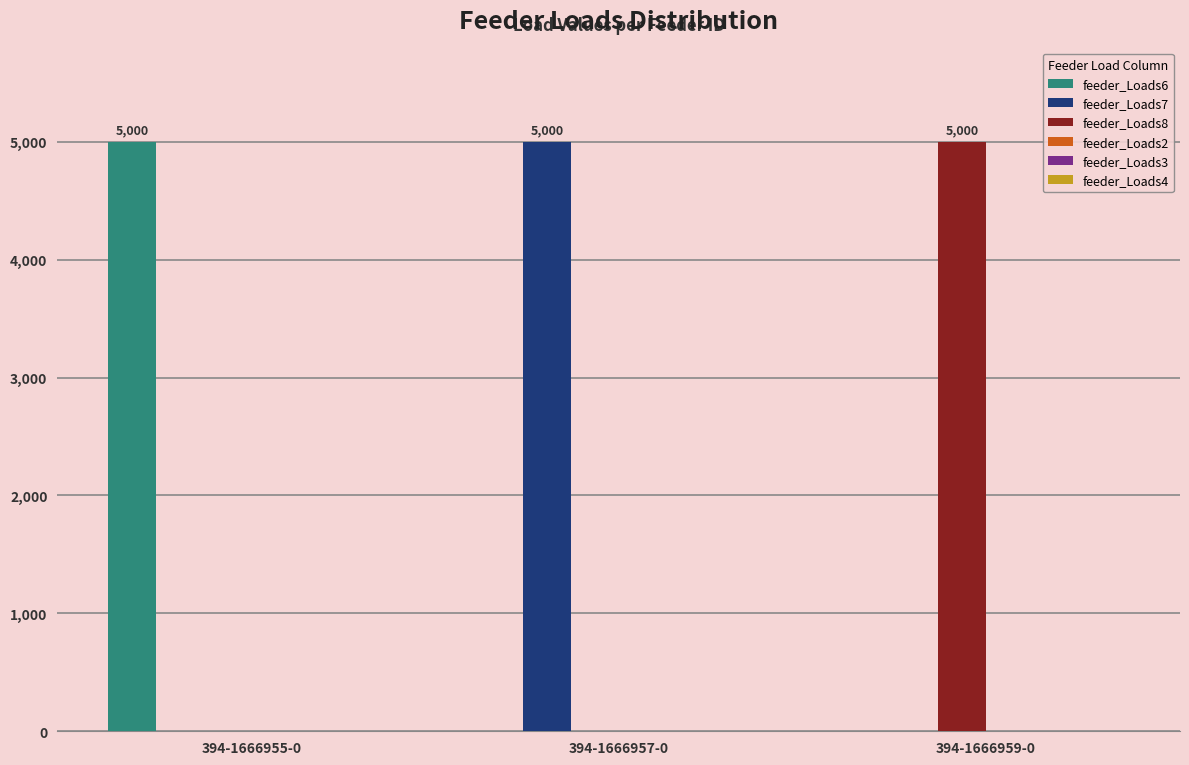

Is the value of feeder_Loads8 at 394-1666959-0 greater than the value of feeder_Loads7 at 394-1666959-0?

Yes